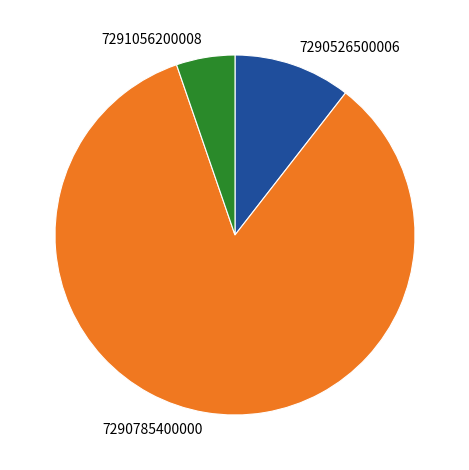

Do 7290785400000 and 7290526500006 together represent more than half of the pie?

Yes